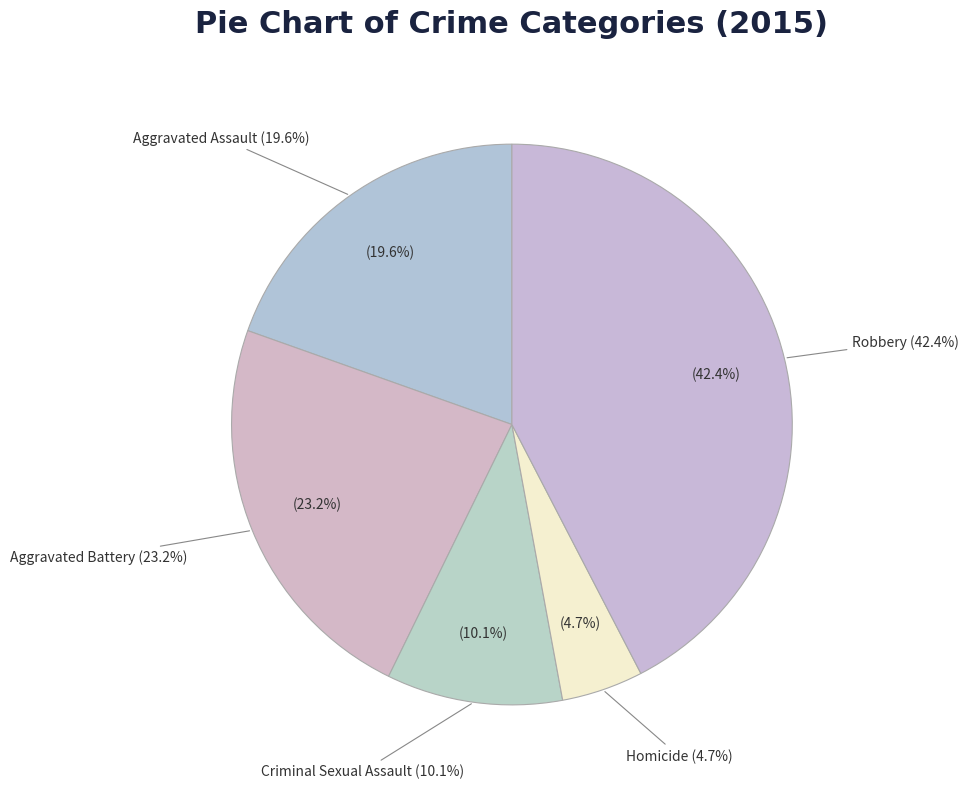

Does any single category account for the majority?

No